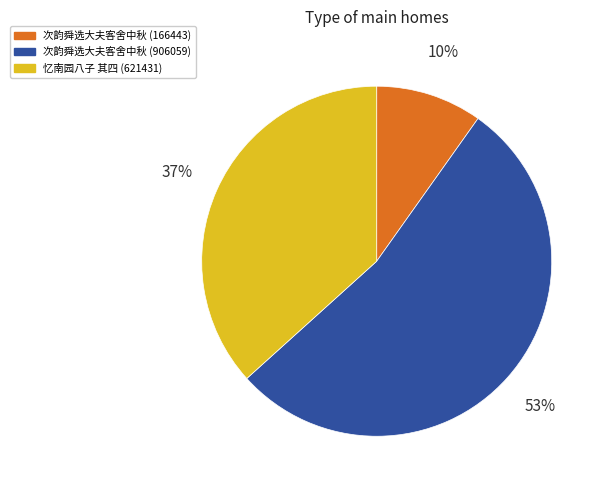

To the nearest percent, what is the average slice percentage?

33%